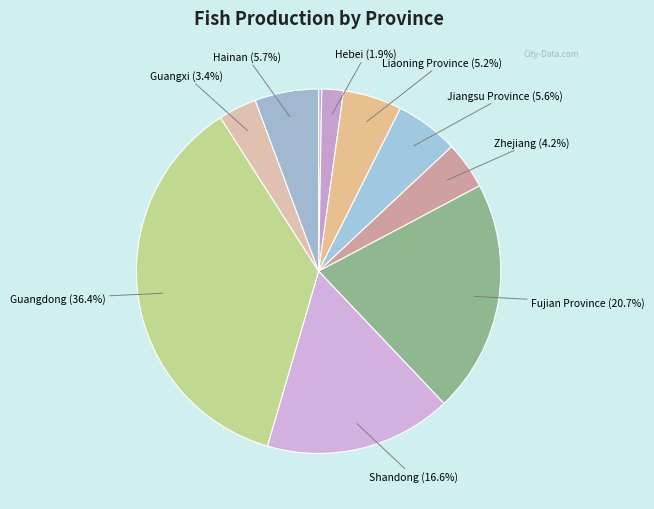

How many segments does this pie chart have?

10